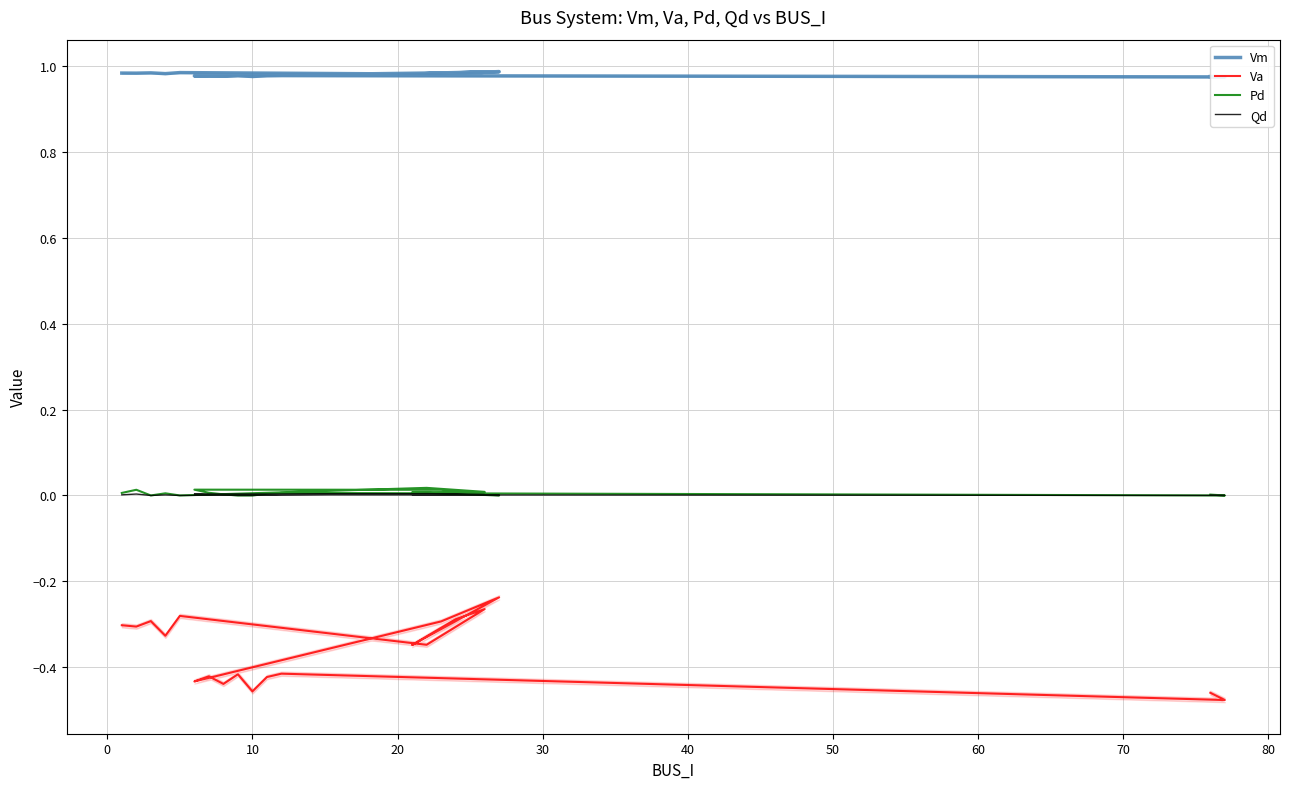

True or false: Qd has more than 0 interior local peaks.

True